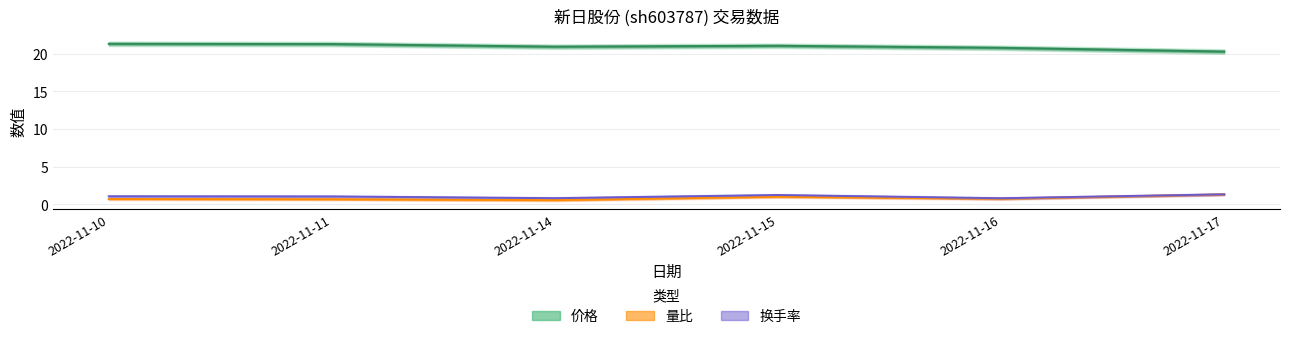

How many lines are shown in the chart?

3